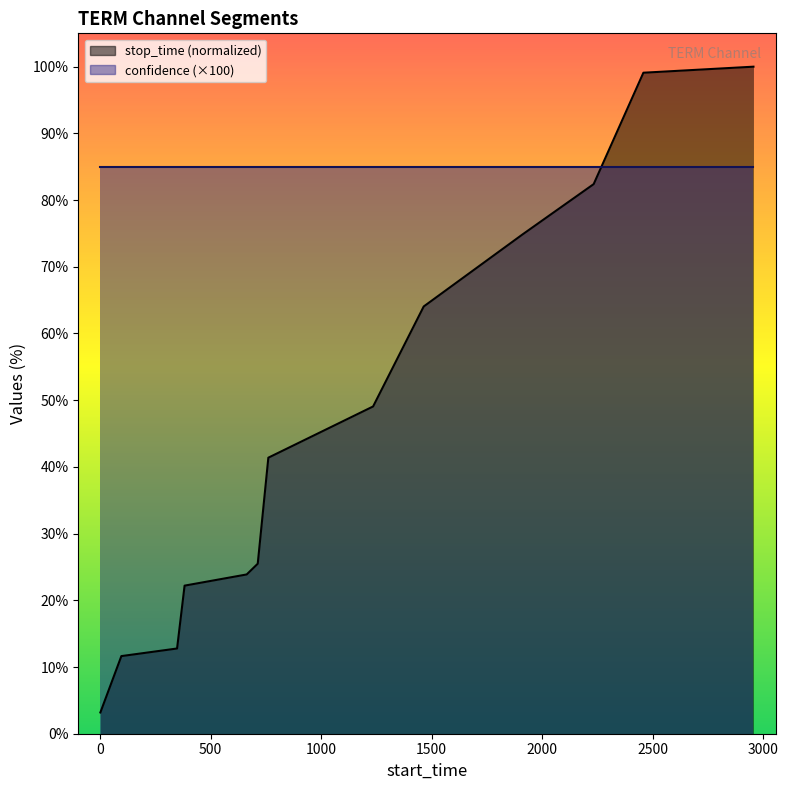

Which has a higher value, 713 or 1?

713